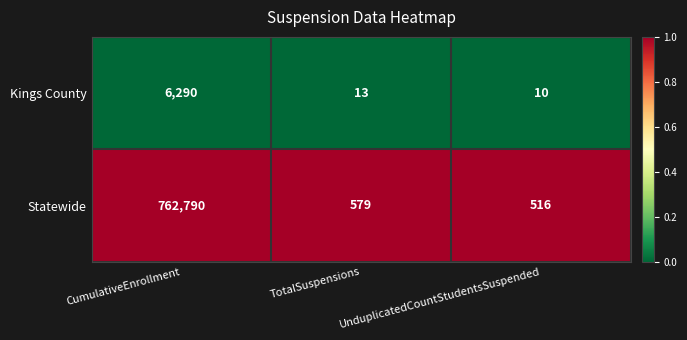

Rank the series by their average value, from highest to lowest.

Statewide, Kings County